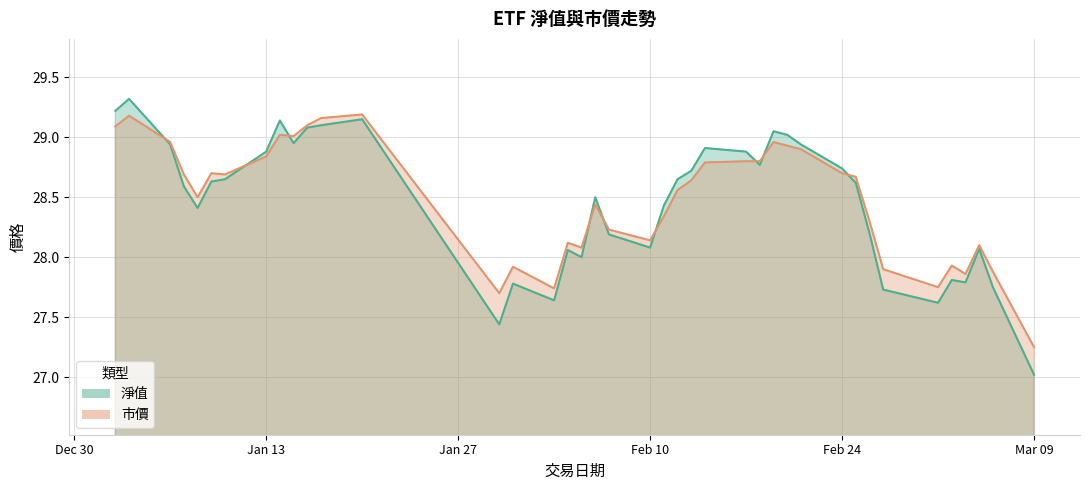

What is the value of the 淨值 point at the 31st from the left?

28.7